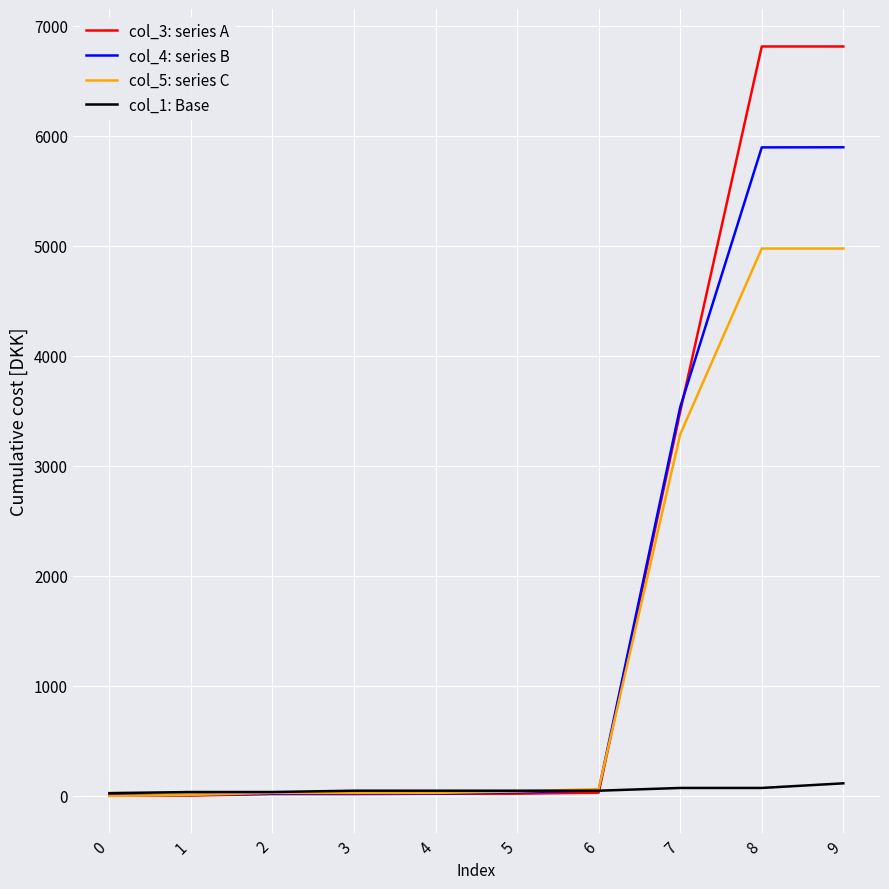

What is the maximum value shown in the chart?

6811